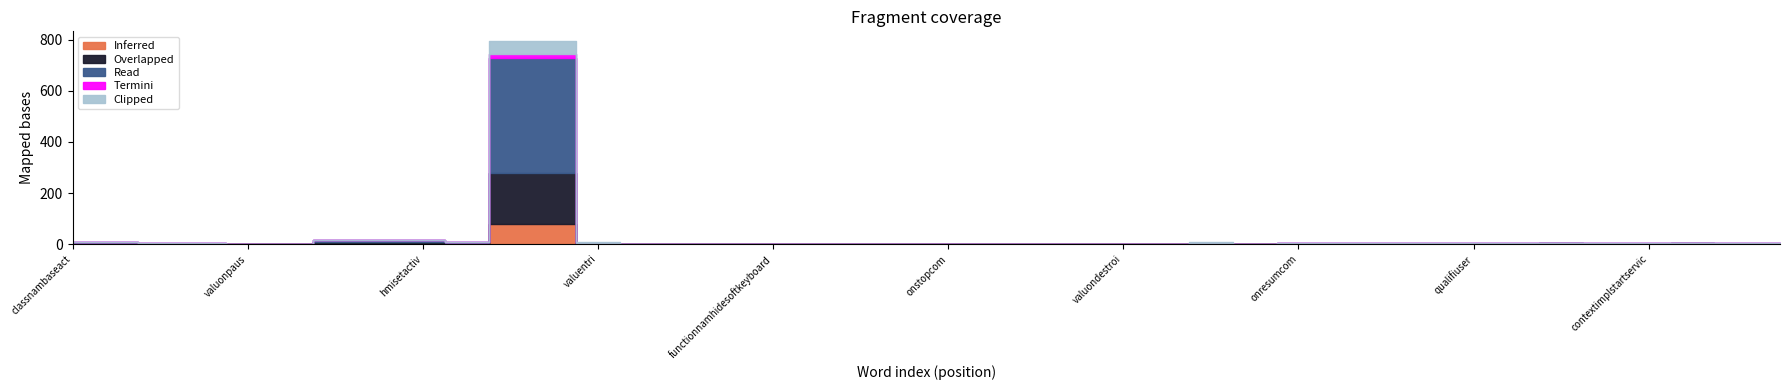

How many values in Inferred are above zero?

14